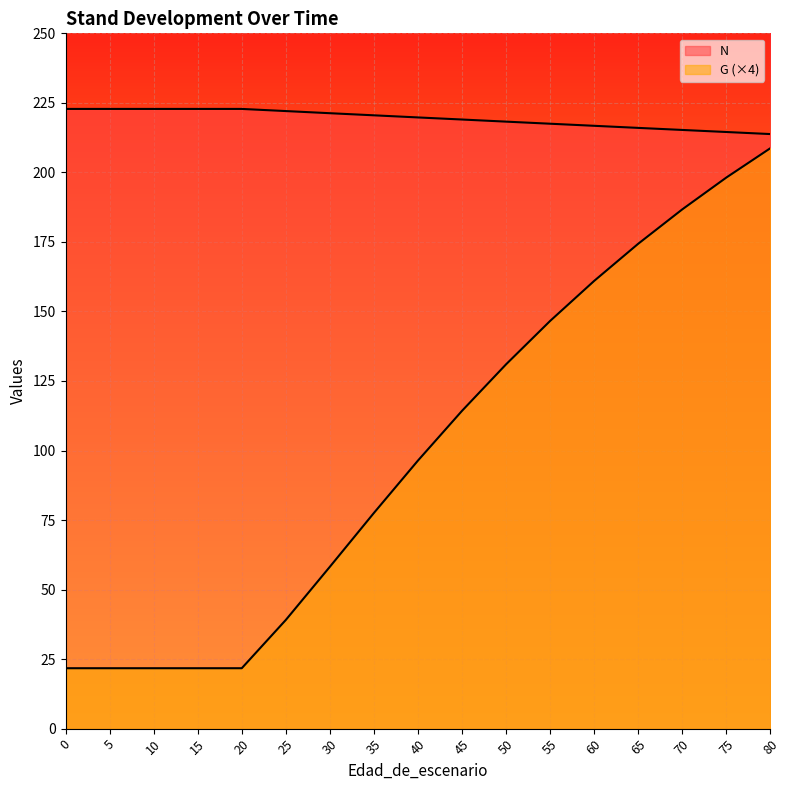

True or false: N and G cross at least once.

False